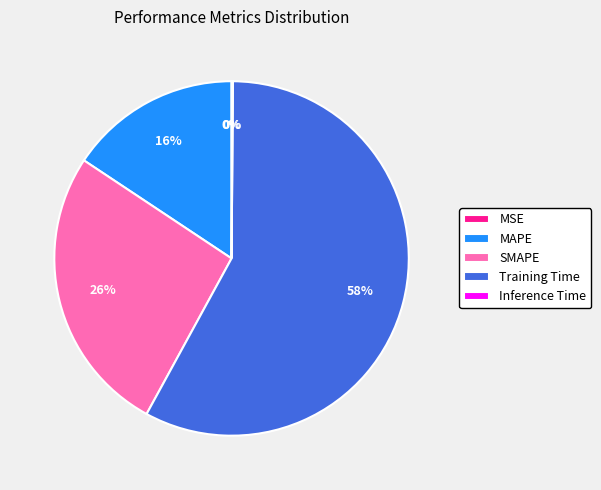

Does SMAPE represent more than half of the total?

No